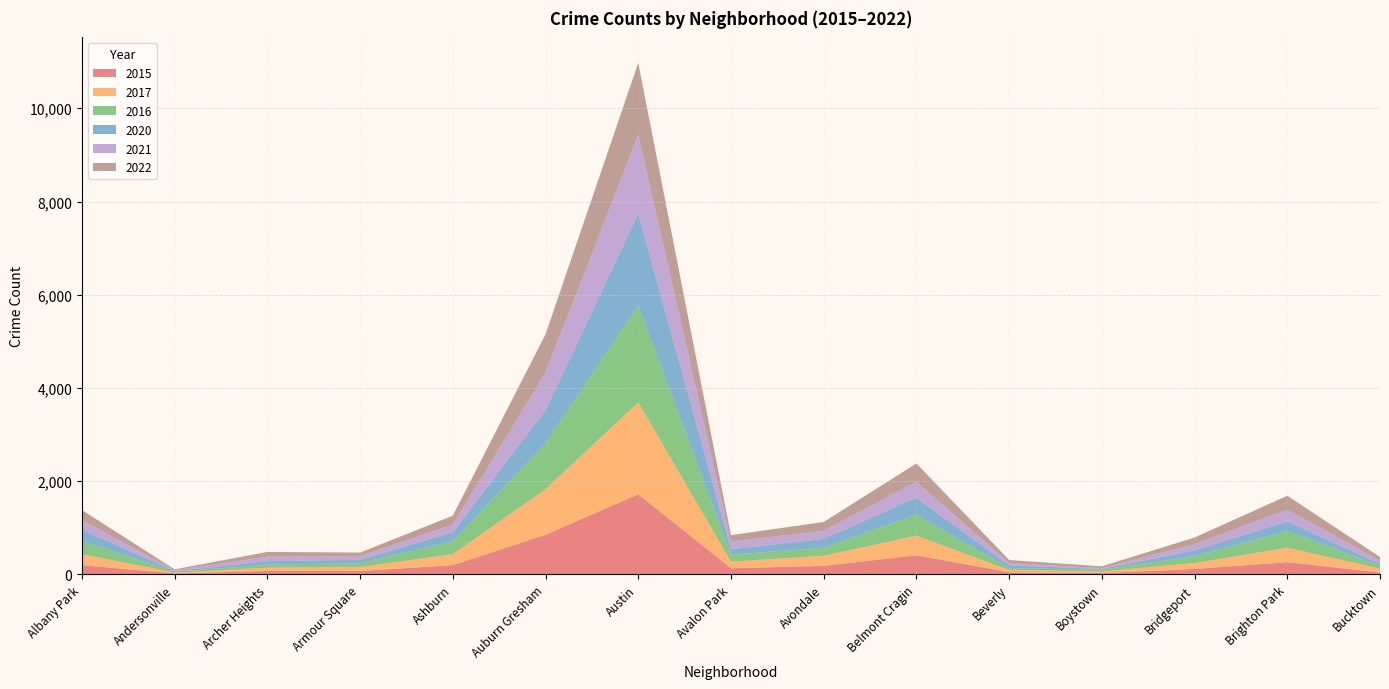

Reading left to right, transcribe all the data shown in this chart.

2015: 199	21	75	72	199	851	1719	132	183	410	46	30	116	263	41
2017: 235	17	69	87	233	978	1972	142	218	420	46	33	128	309	85
2016: 282	20	65	83	276	983	2086	151	172	451	40	39	147	363	55
2020: 246	8	78	70	193	708	1959	113	188	364	62	14	124	203	41
2021: 203	25	94	79	171	811	1694	168	174	346	49	21	134	251	77
2022: 216	18	102	77	188	819	1542	136	190	389	66	37	143	299	75